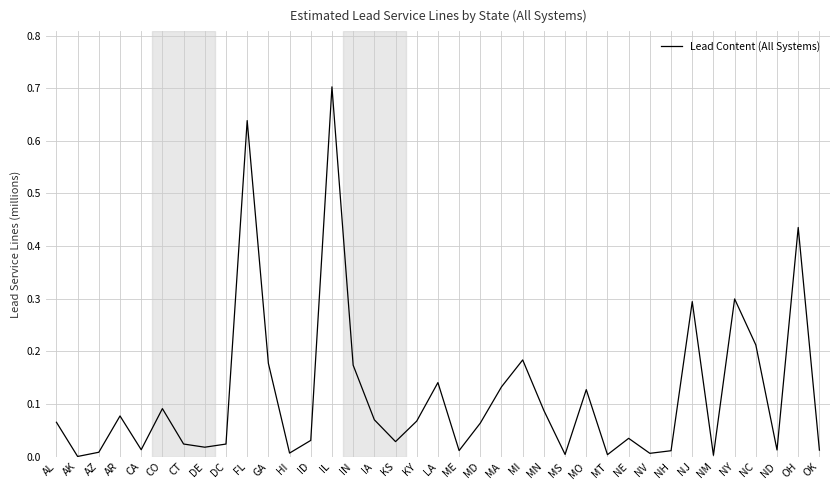

What position from the right is LA?

19